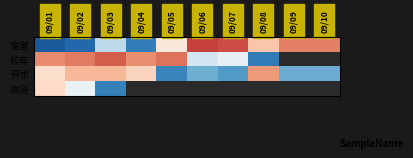

How many values in the 校车 series exceed 1?

3